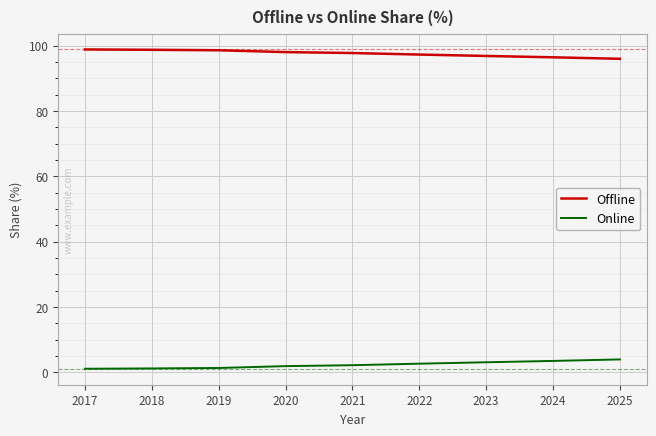

What is the maximum value shown in the chart?

98.9